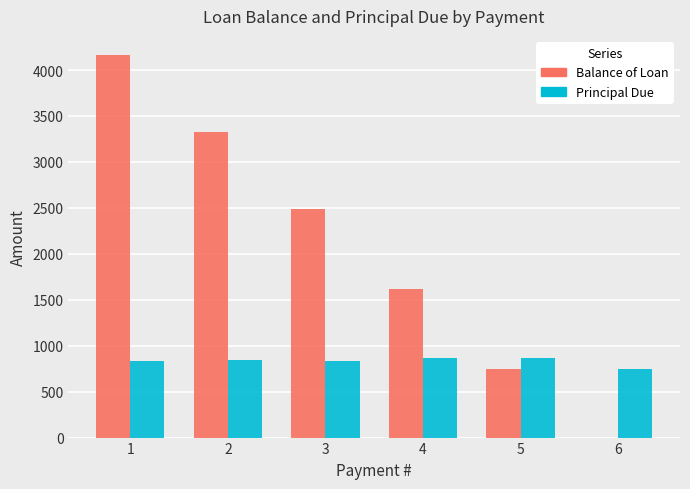

Between 1 and 3, which series saw the biggest shift?

Balance of Loan